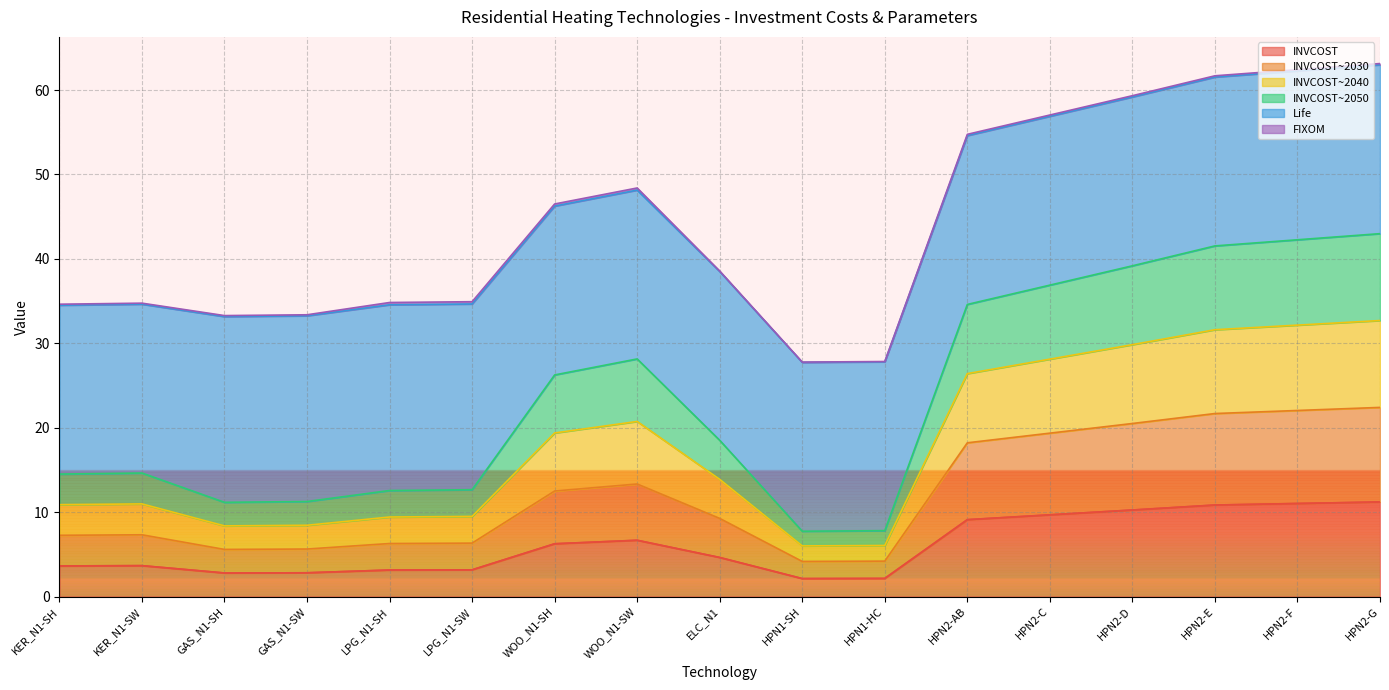

How many interior local valleys does the INVCOST~2050 series have?

2